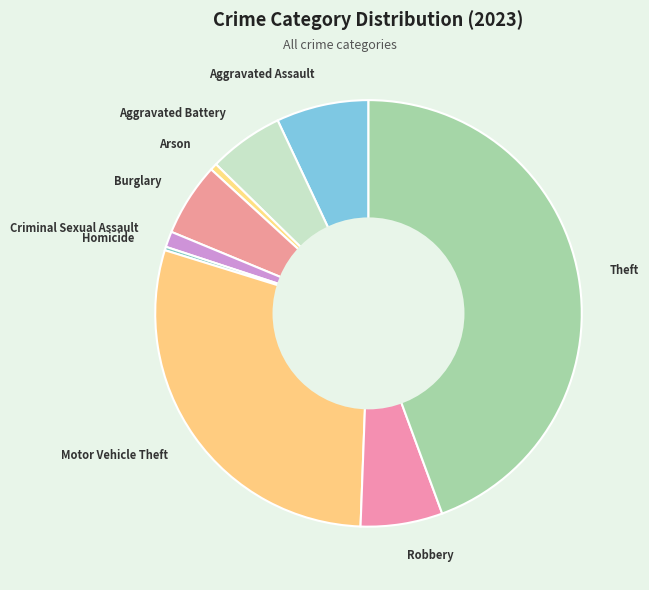

Is it true that Motor Vehicle Theft is 29% of the pie?

True